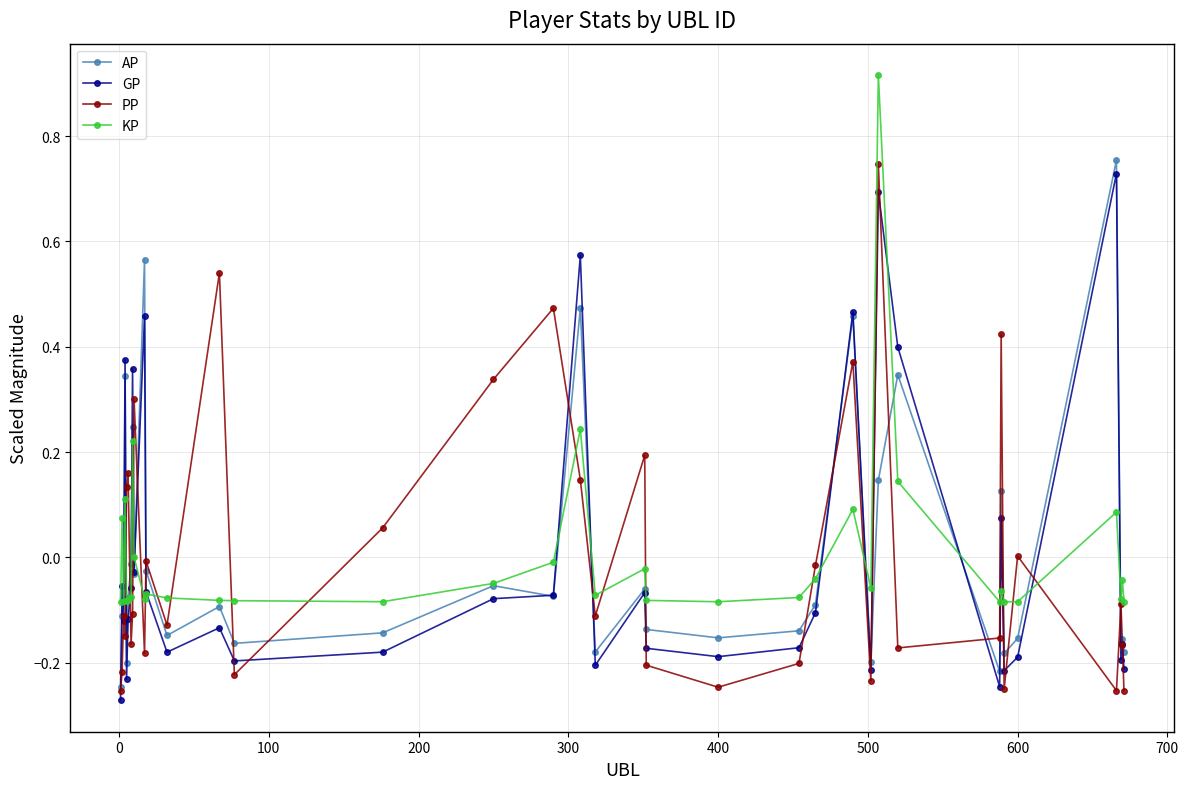

True or false: AP has more than 0 points higher than both neighbors.

True